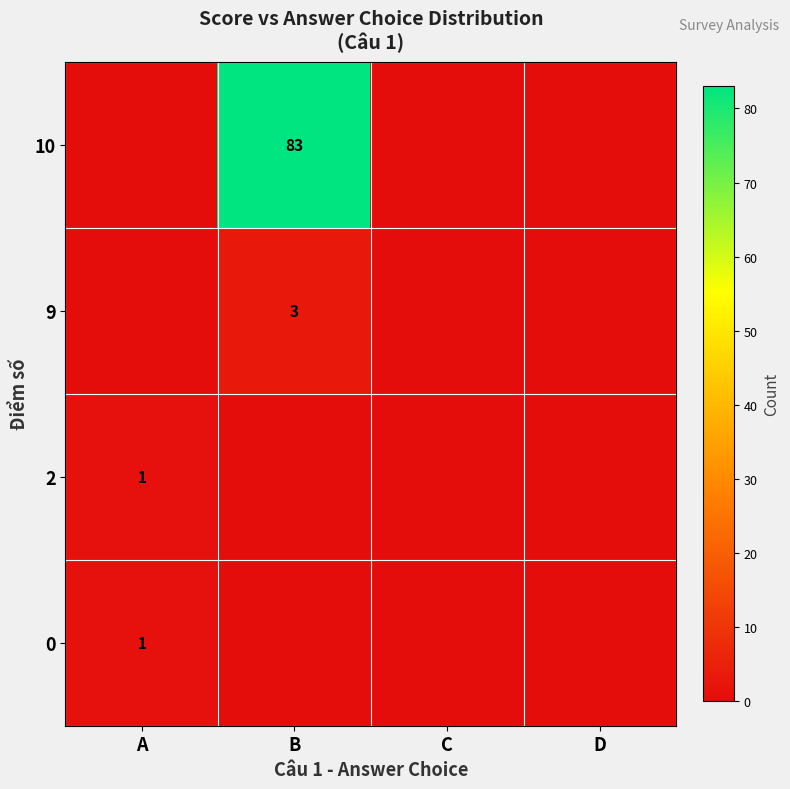

What is the difference between the highest and lowest values at A?

1